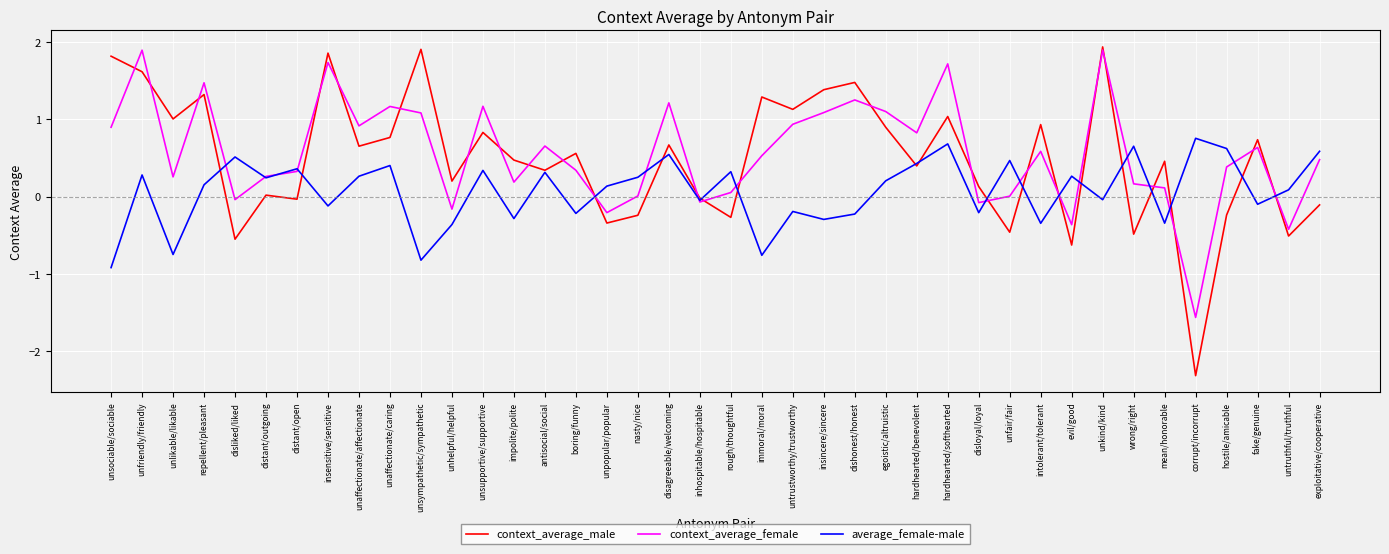

The value of average_female-male at unhelpful/helpful is -0.4. True or false?

True